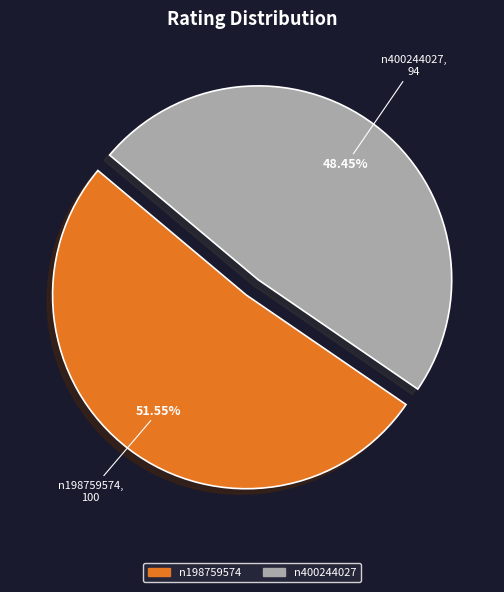

What is the largest slice in the pie chart?

n198759574